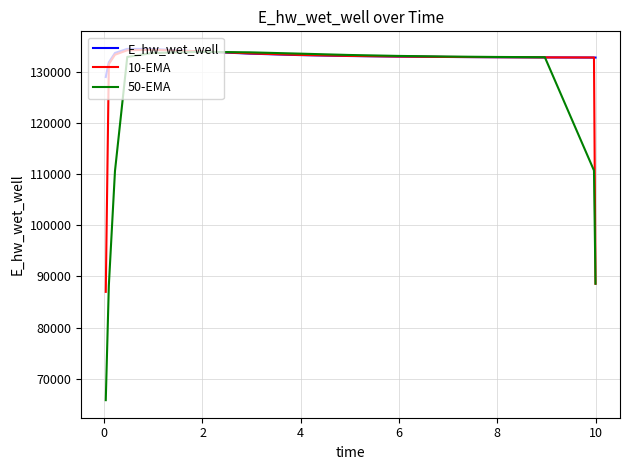

Which series has the largest total across all categories?

E_hw_wet_well